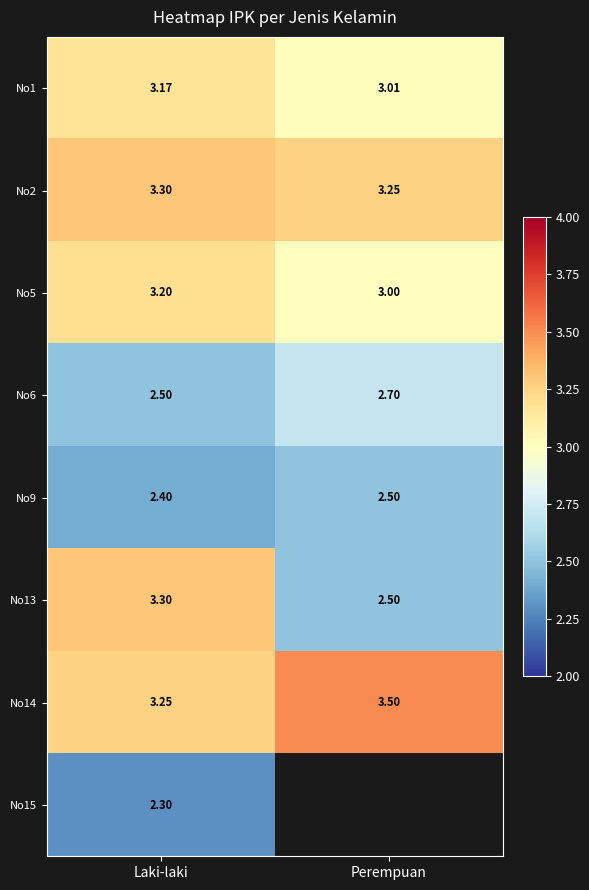

Which category has the highest value in the No6 series?

Perempuan